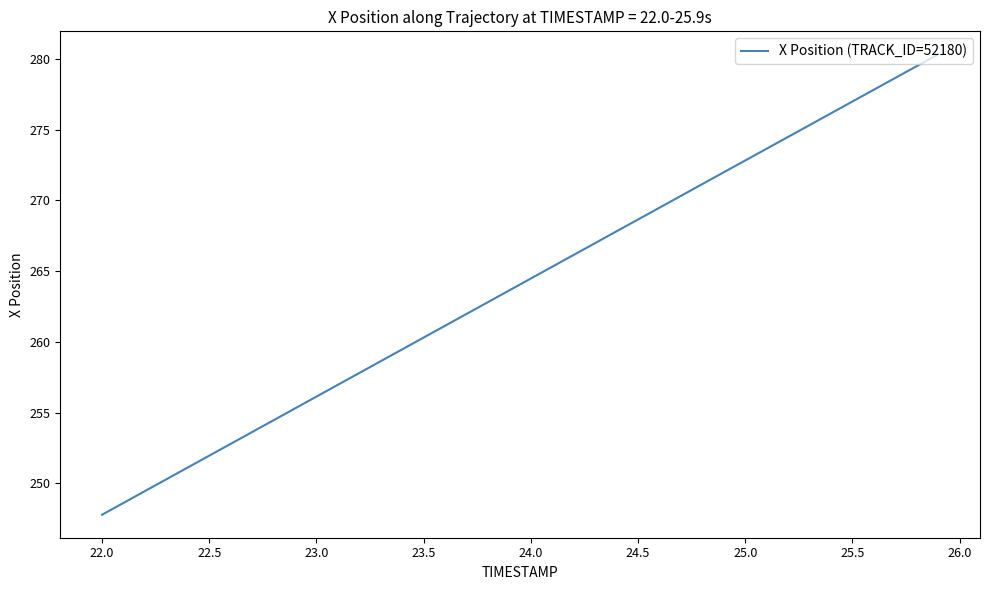

Reading left to right, list all the values displayed in this chart.

247.8	248.6	249.5	250.3	251.1	252.0	252.8	253.6	254.5	255.3	256.1	257.0	257.8	258.6	259.5	260.3	261.1	262.0	262.8	263.6	264.5	265.3	266.1	267.0	267.8	268.6	269.5	270.3	271.2	272.0	272.8	273.7	274.5	275.3	276.2	277.0	277.8	278.7	279.5	280.3